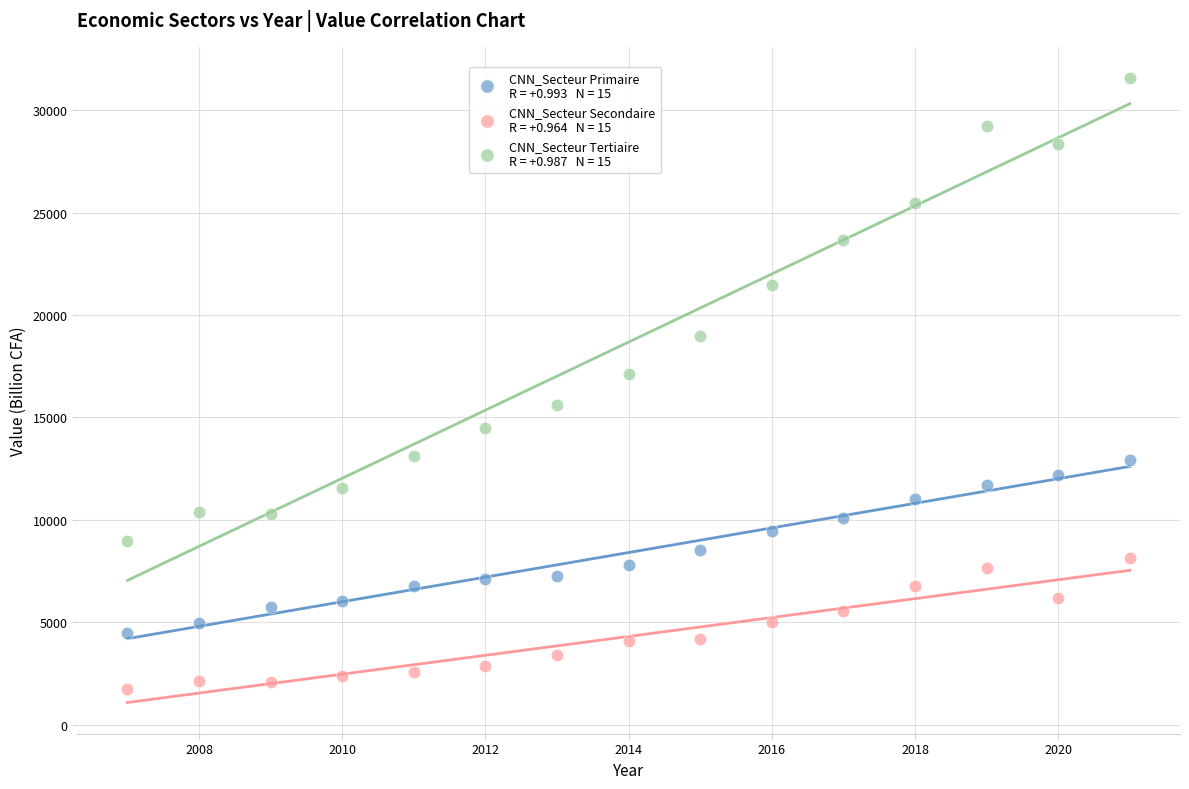

Across all series, what Y value is closest to 16647?

17106.9